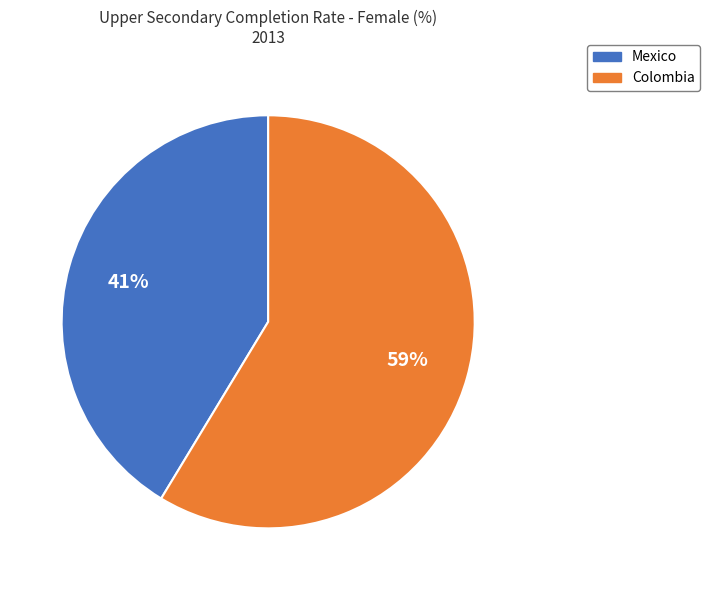

How many segments does this pie chart have?

2